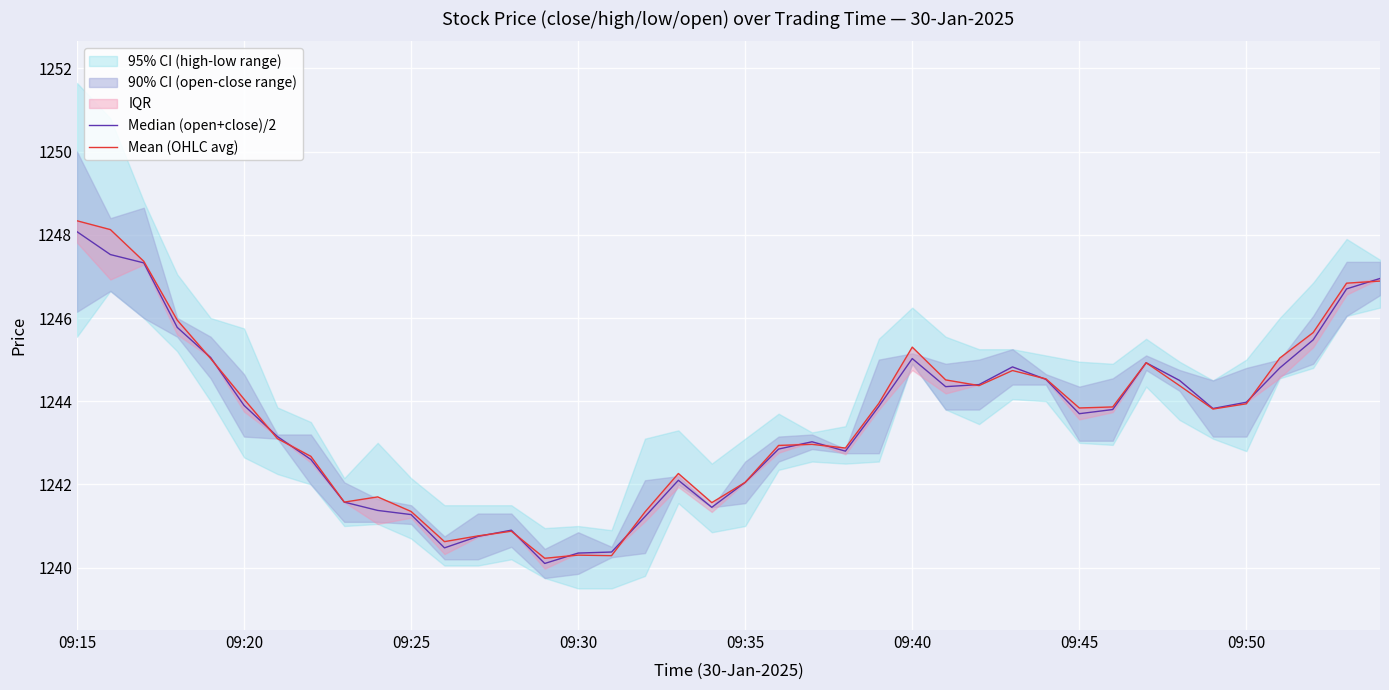

Rank the series by their maximum value, from highest to lowest.

Mean (OHLC avg), Median (open+close)/2